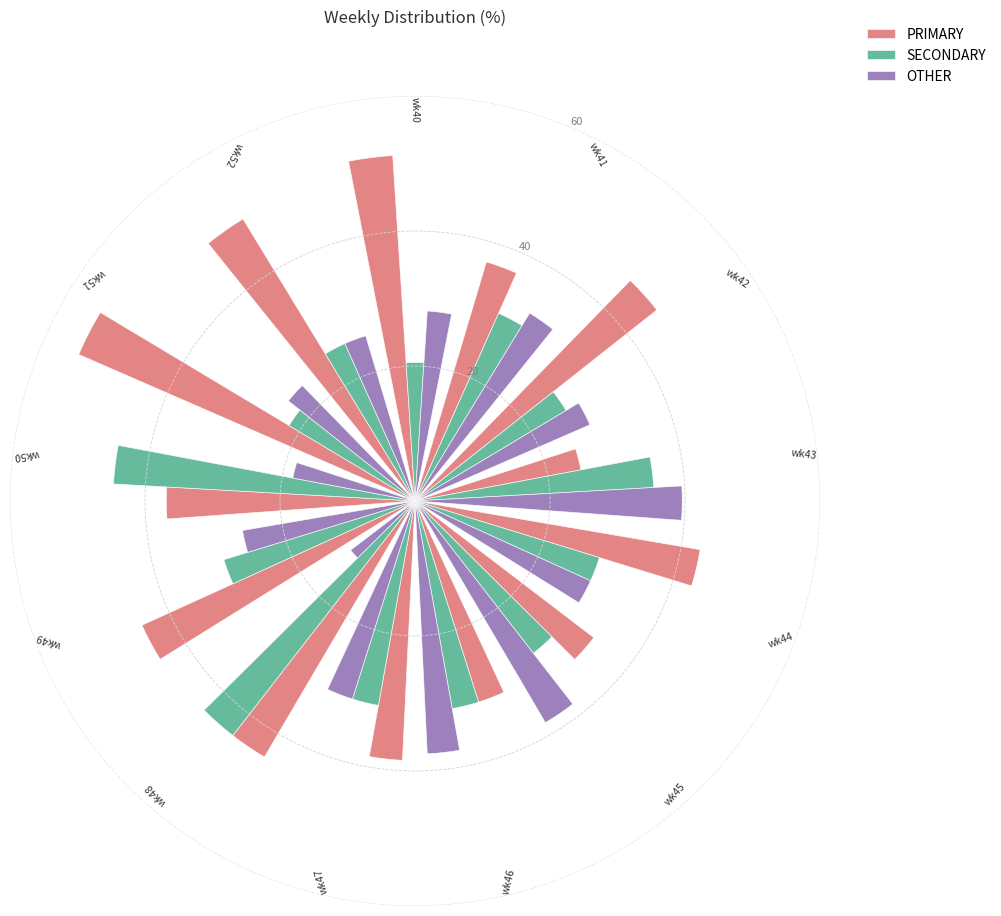

What is the difference between the maximum and second lowest values in the PRIMARY series?

23.1